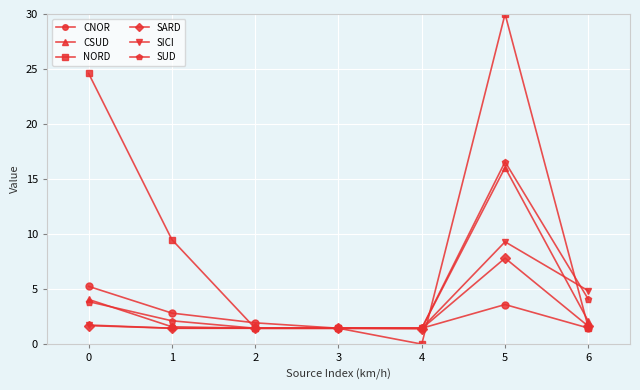

True or false: SUD has a value of 16.6 at 5.

True